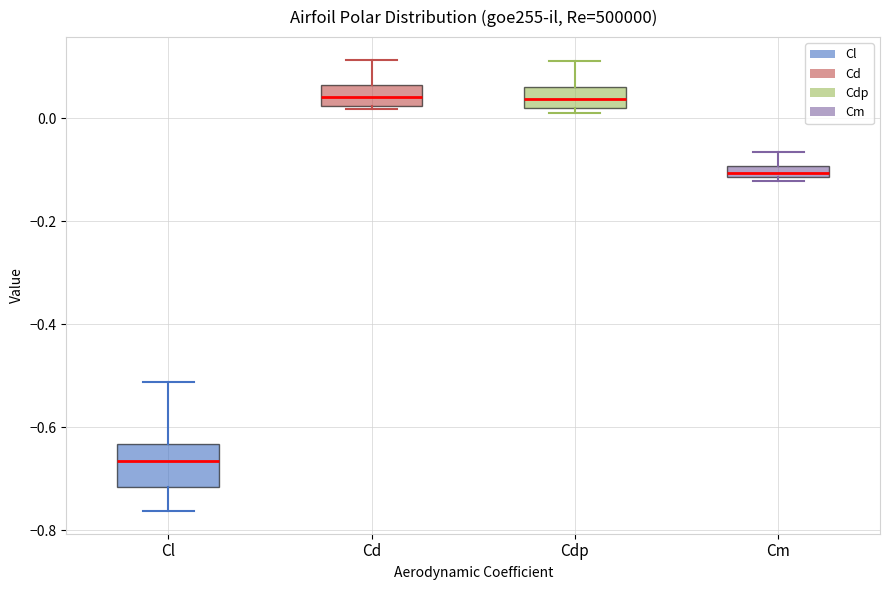

Where is the upper edge of the box for Cd on the y-axis? The values are not printed on the chart, so give them approximately, as read against the axis.

0.06